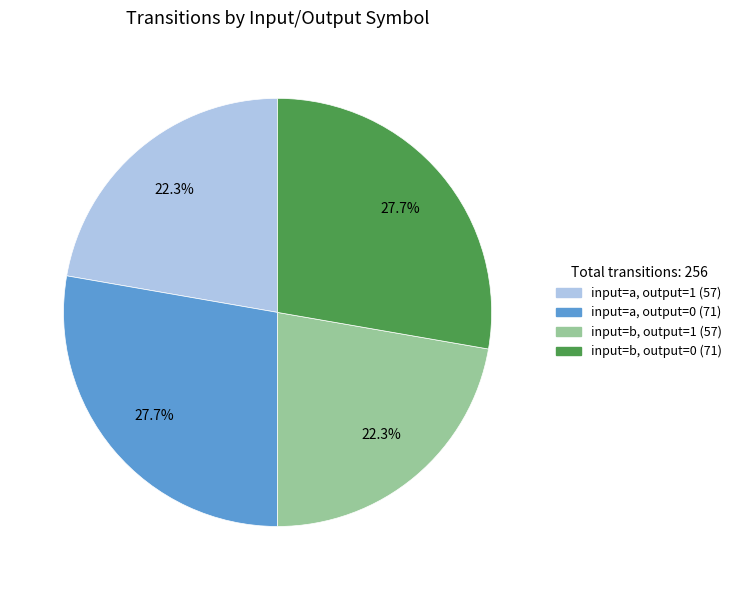

Is input=b, output=0 (71) the majority of the pie?

No